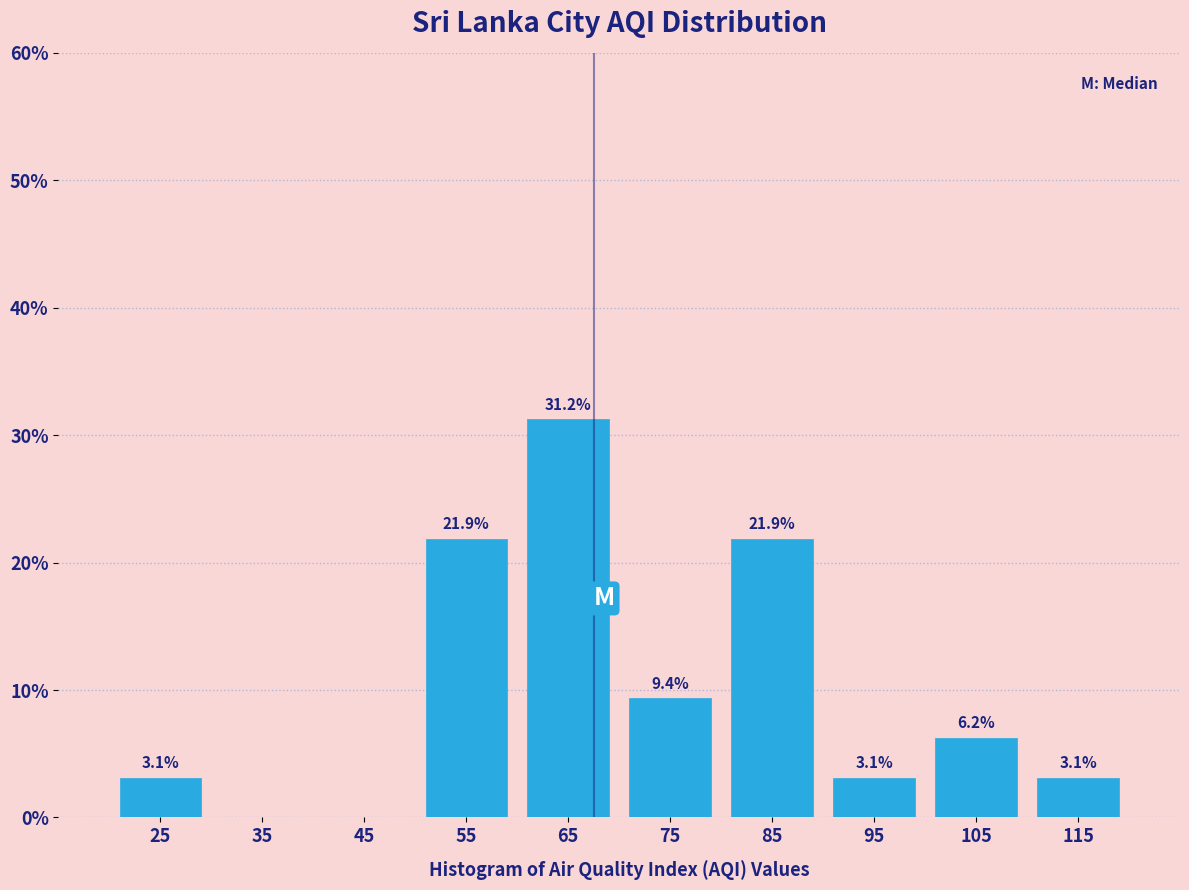

Over which range of the x-axis is the bar tallest?

60 to 70